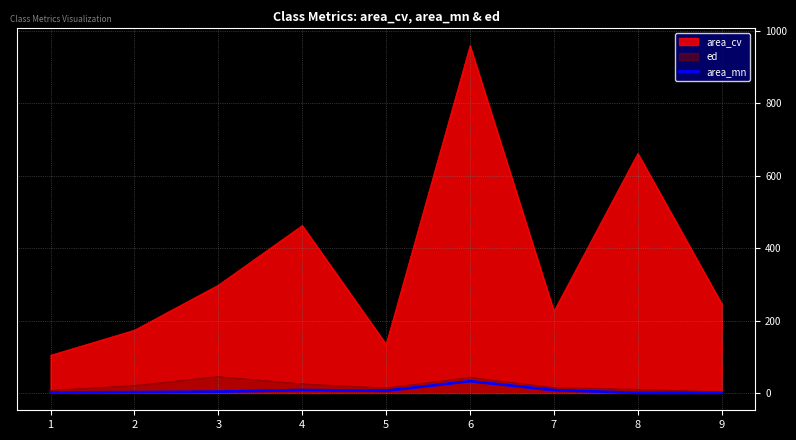

What is the spread (max minus min) of values at 6?

926.5